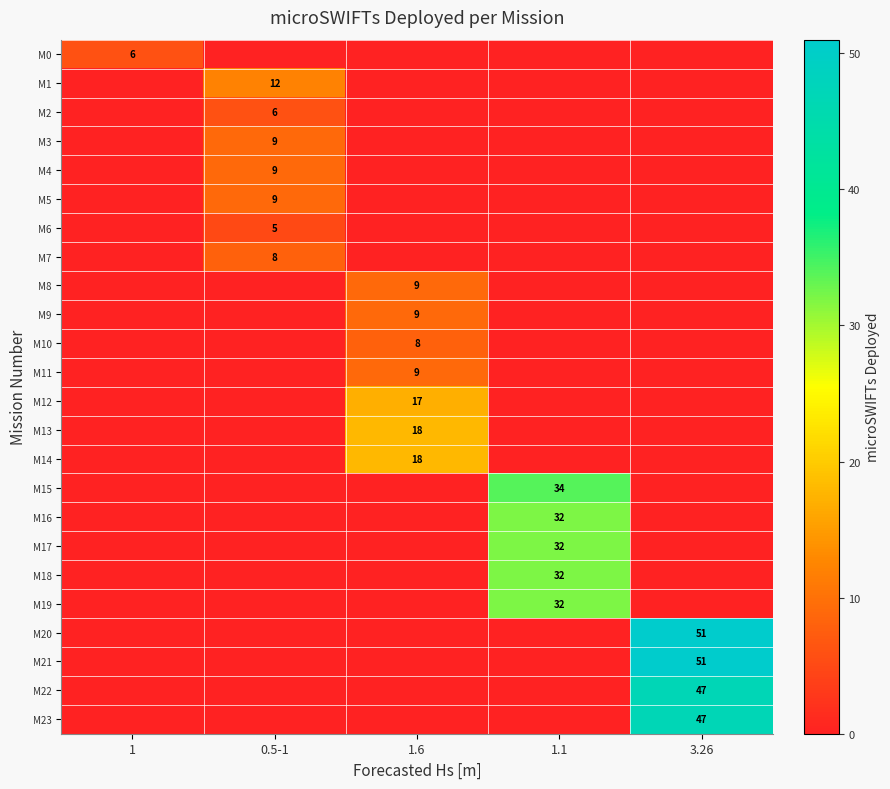

Is it true that M11 equals 9 at 1.6?

True